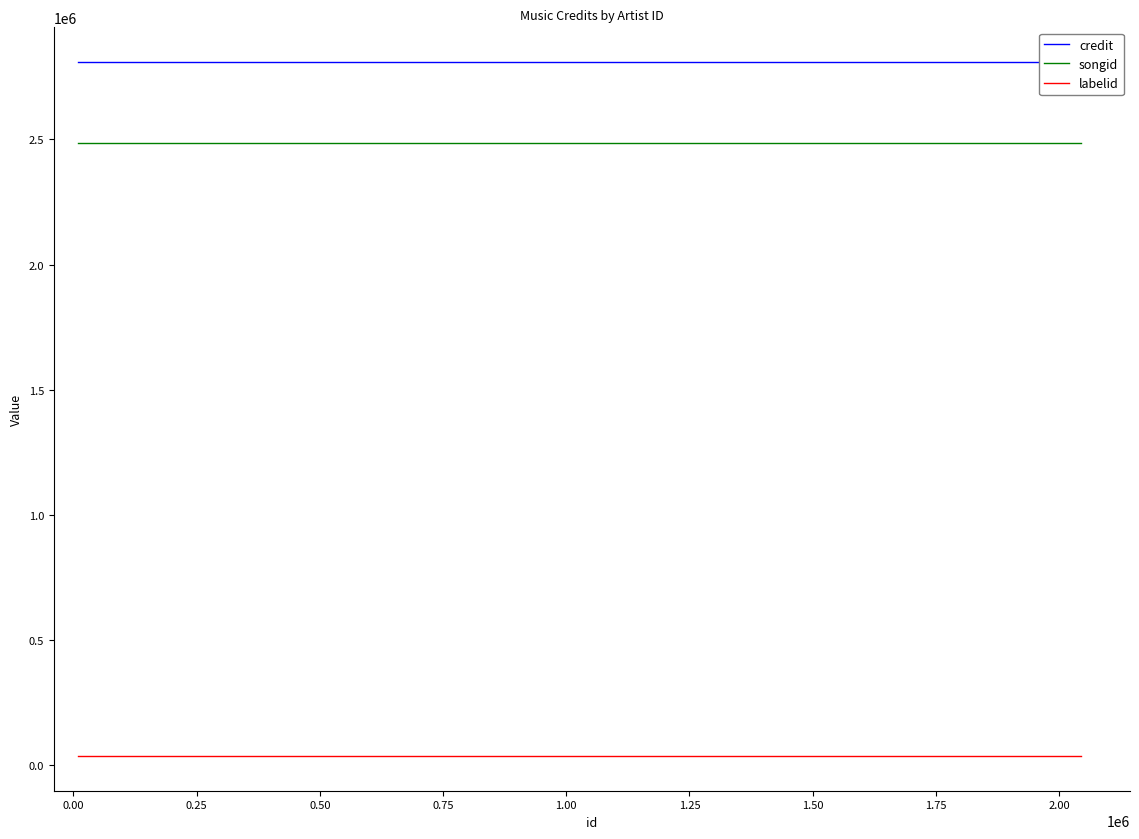

True or false: songid and labelid cross at least once.

False